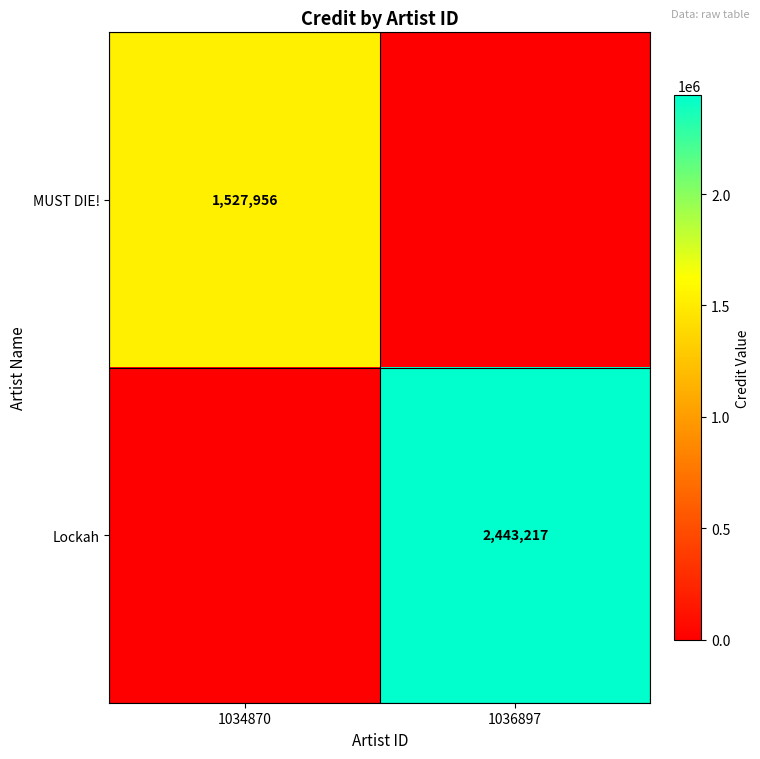

What is the total value across all series at 1036897?

2443217